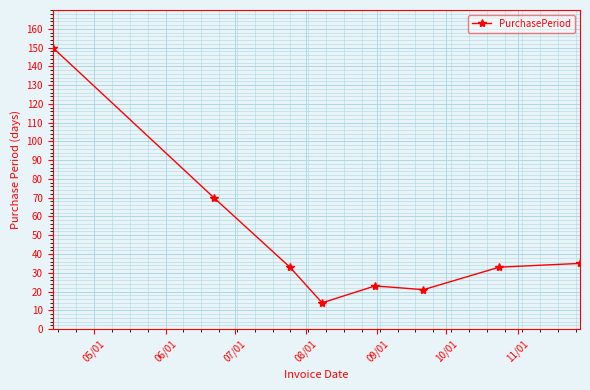

What is the value of the 7th point from the left?

33